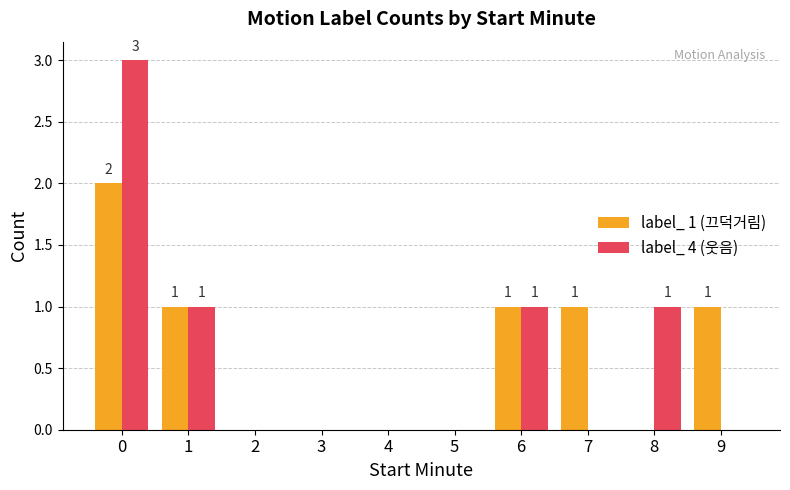

How many label_ 1 (끄덕거림) values are between 0 and 1?

9